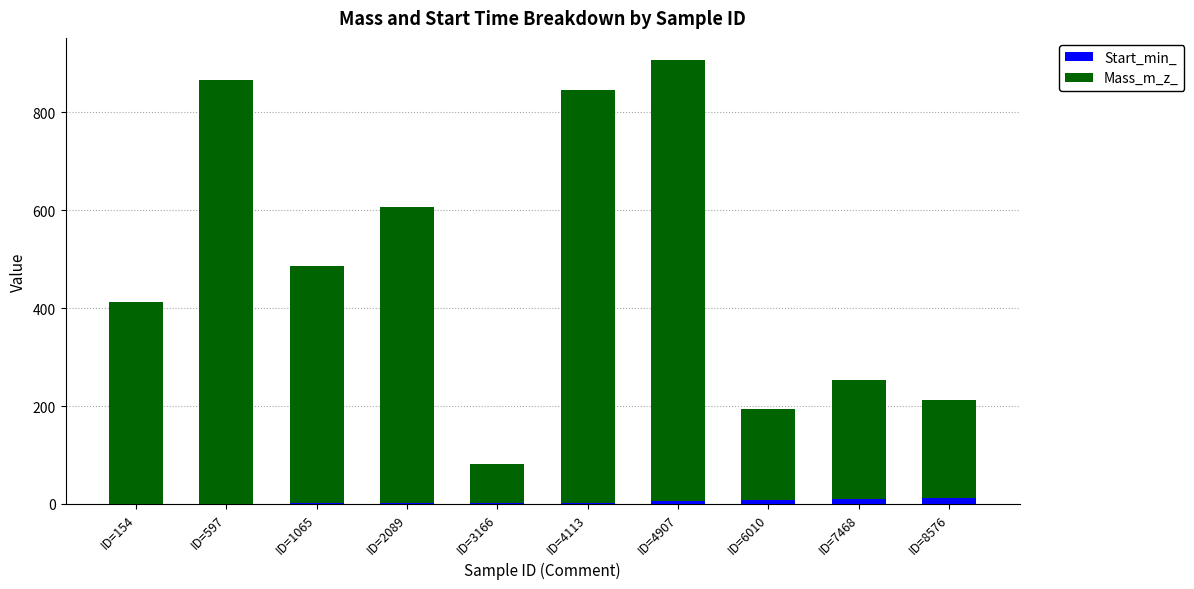

The Start_min_ series shows 0.9 at ID=1065. True or false?

True